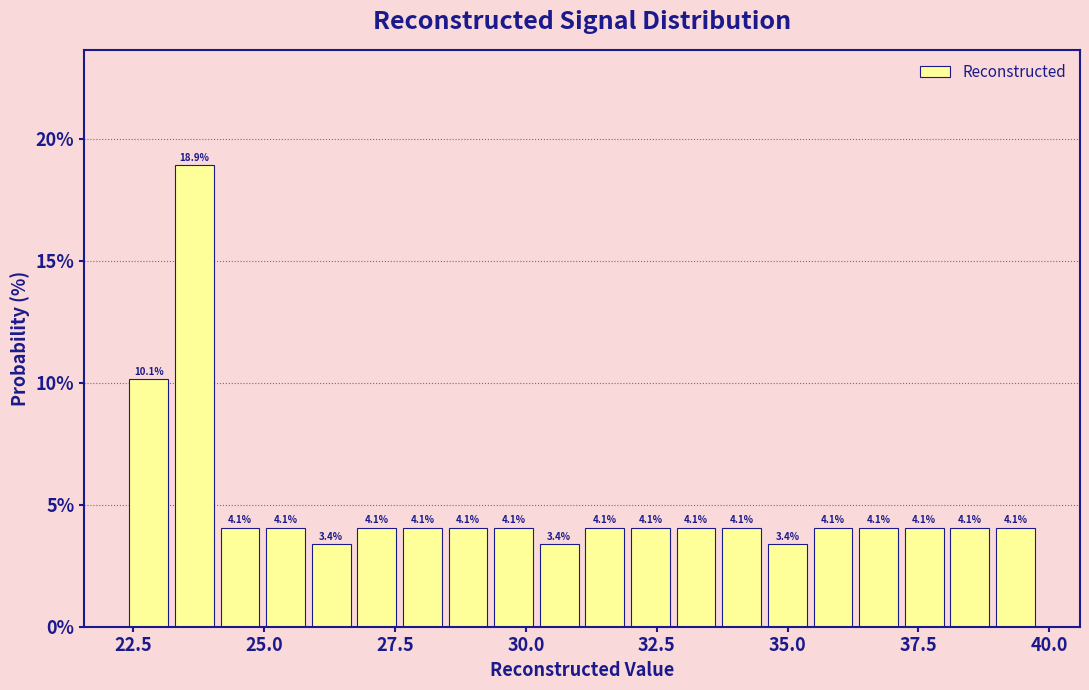

Read against the x-axis, roughly where is the centre of the tallest bar?

23.5